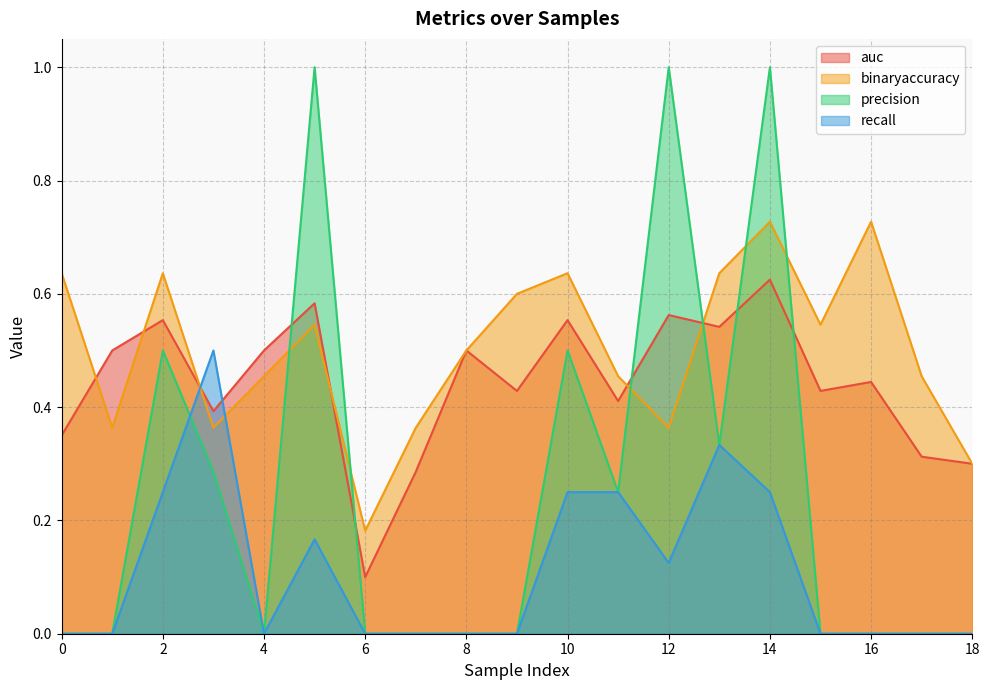

True or false: auc and binaryaccuracy cross at least once.

True